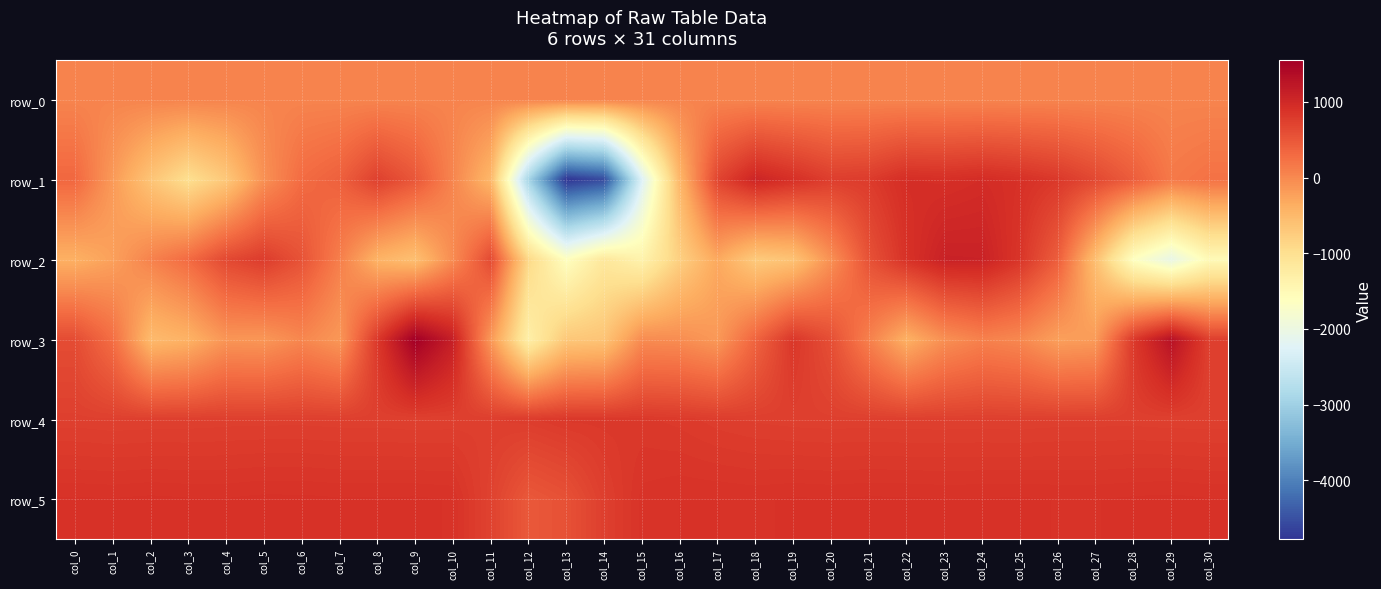

Where is row_2 nearest to the value -482?

col_8